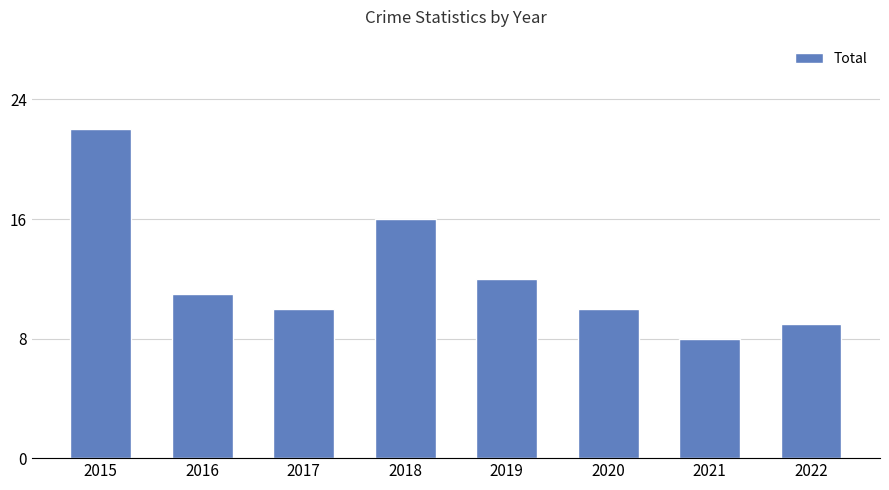

What is the approximate value at 2022?

9